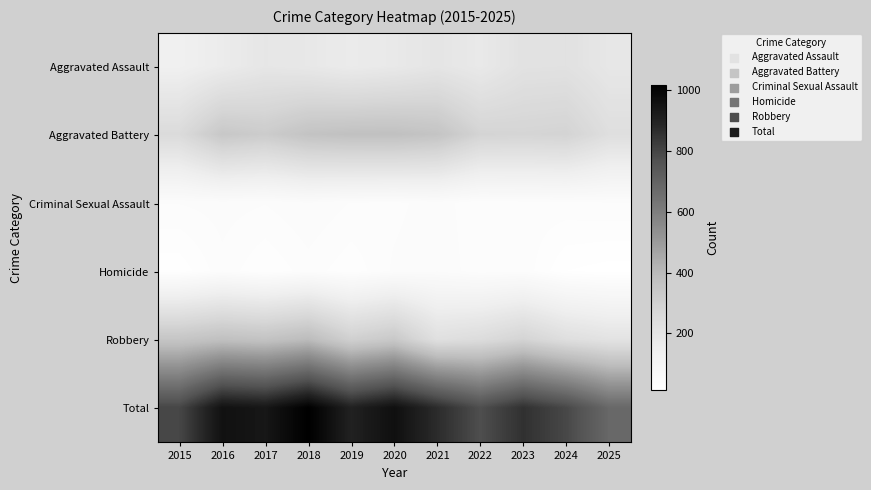

Count the number of data series in this chart.

6